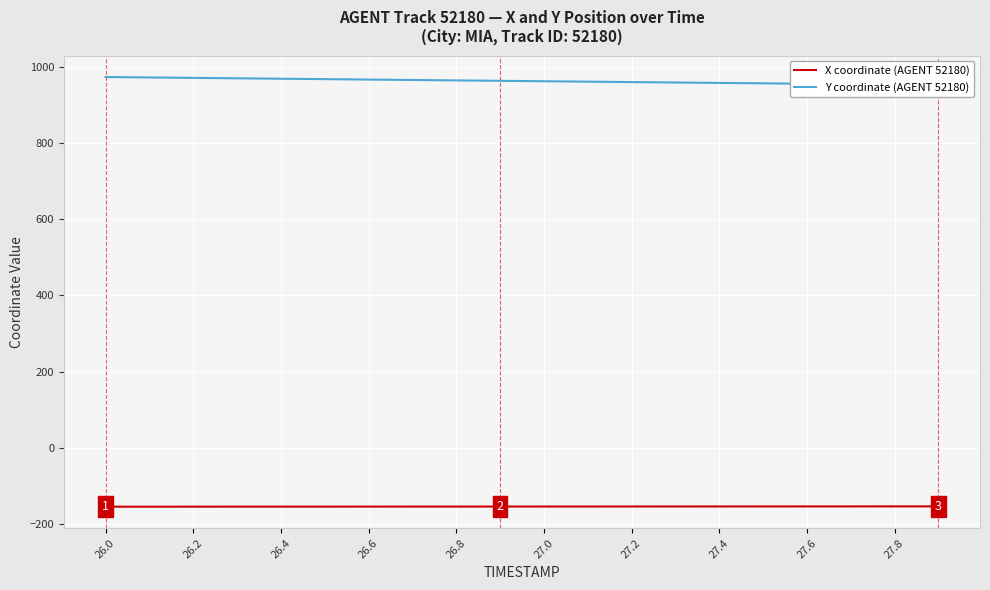

Which series has the largest range (max minus min)?

Y coordinate (AGENT 52180)